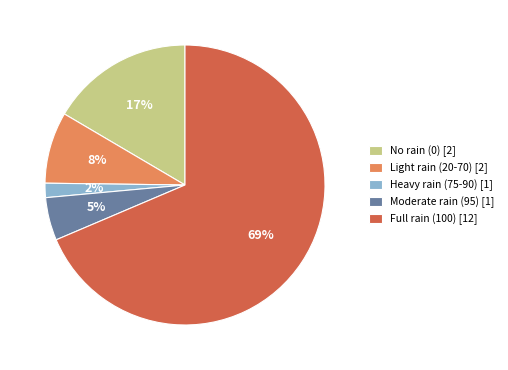

Is the sum of Moderate rain (95) [1] and No rain (0) [2] greater than half?

No